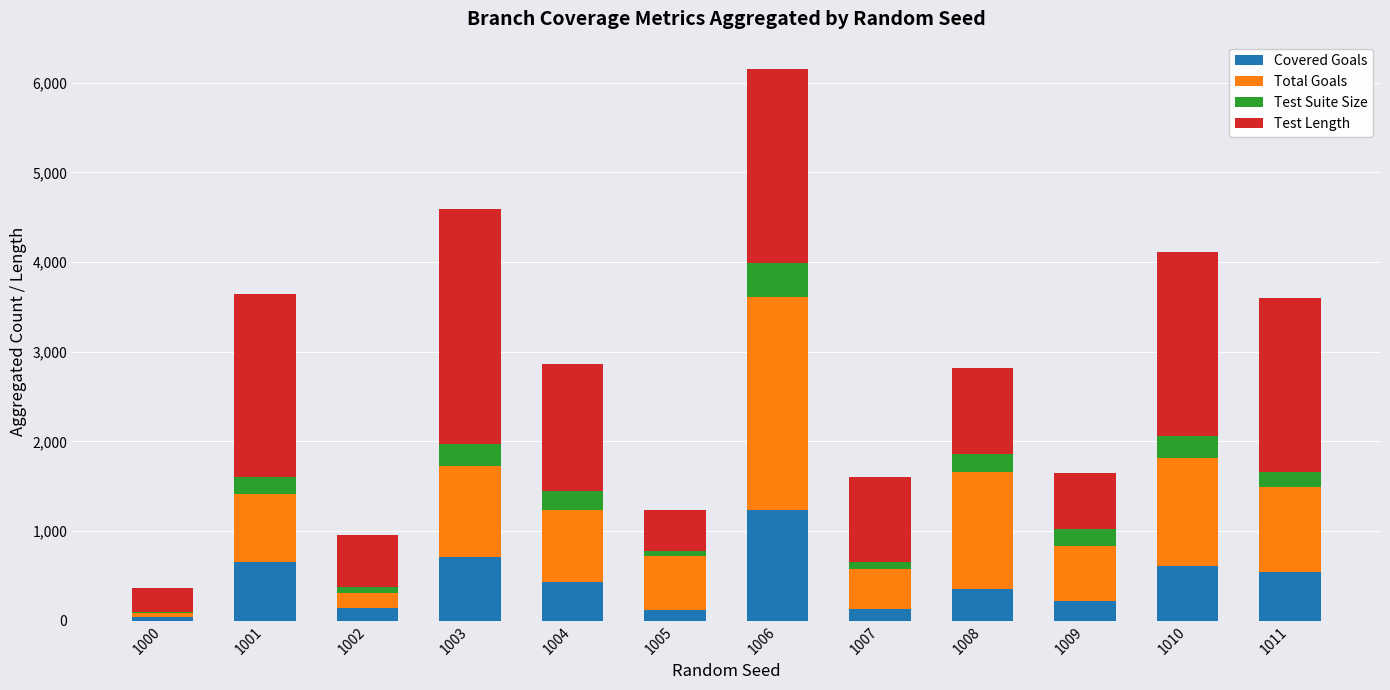

How many series are shown in this chart?

4